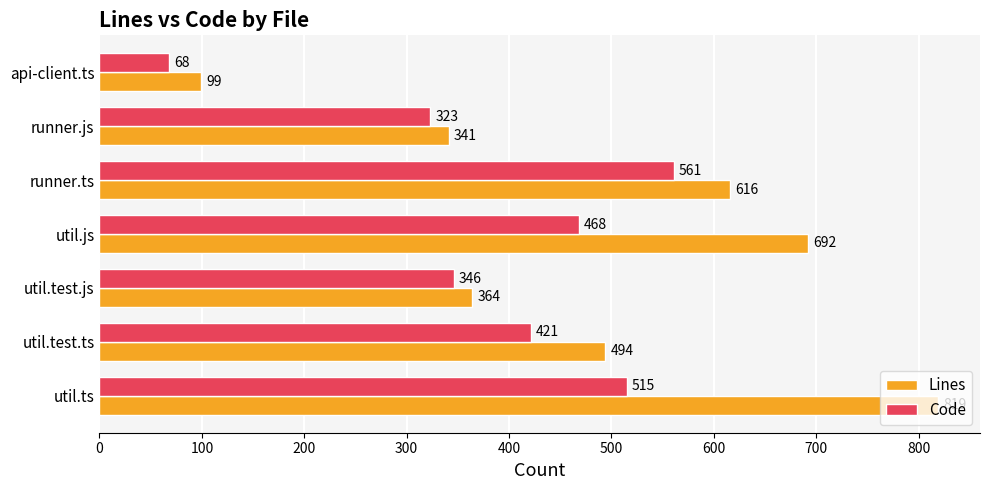

What is the smallest value displayed?

68